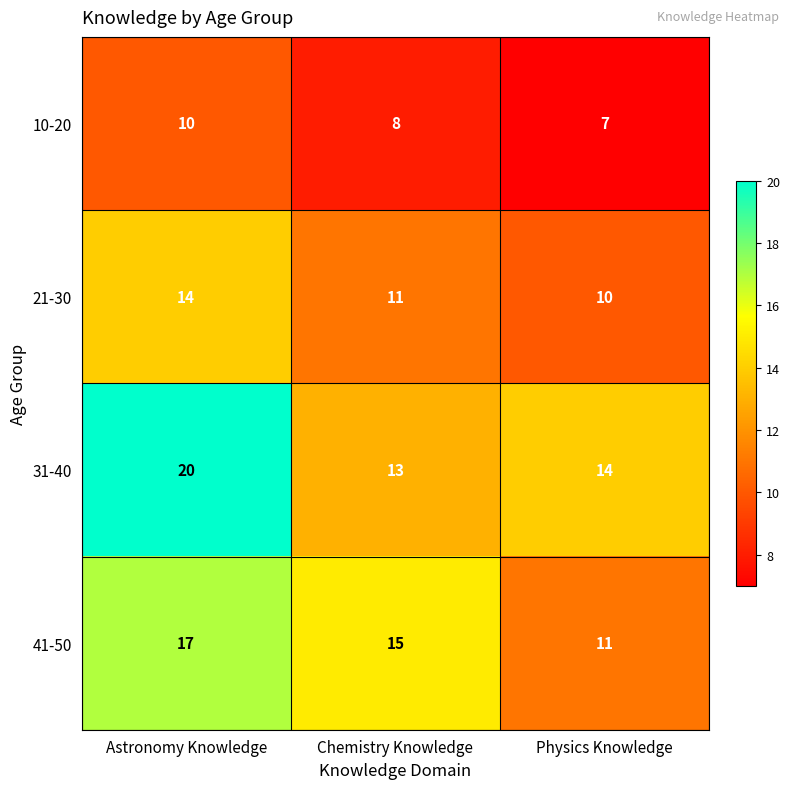

At Chemistry Knowledge, list the series in order from smallest to largest.

10-20, 21-30, 31-40, 41-50